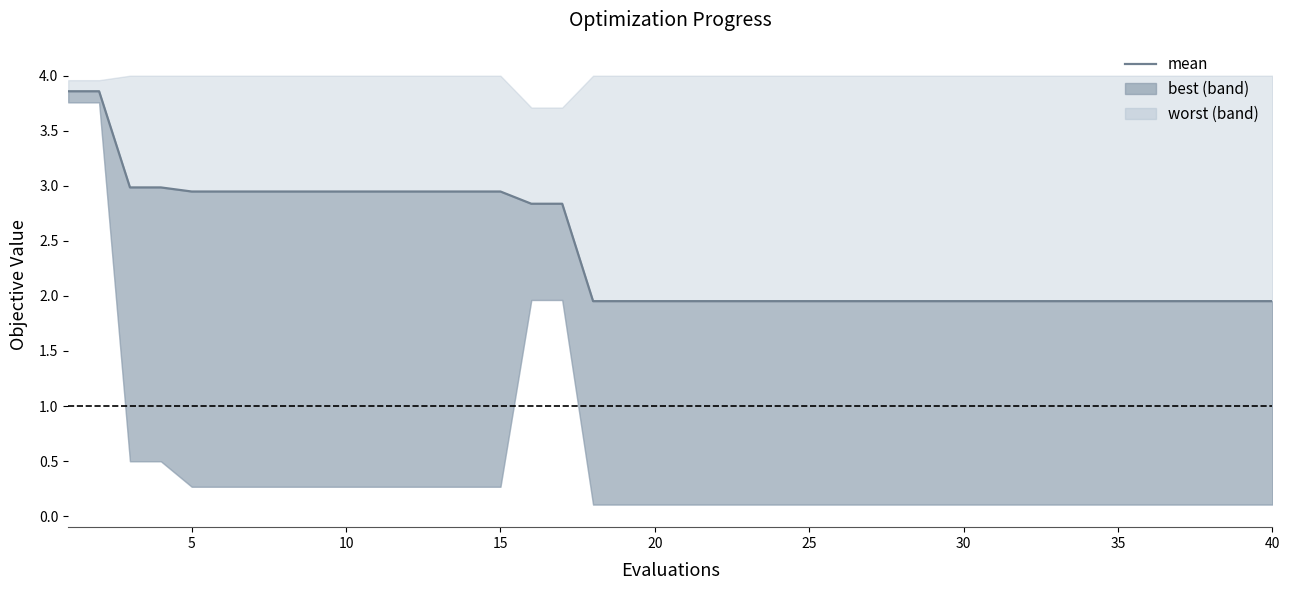

True or false: there are more than 1 points higher than both neighbors.

False